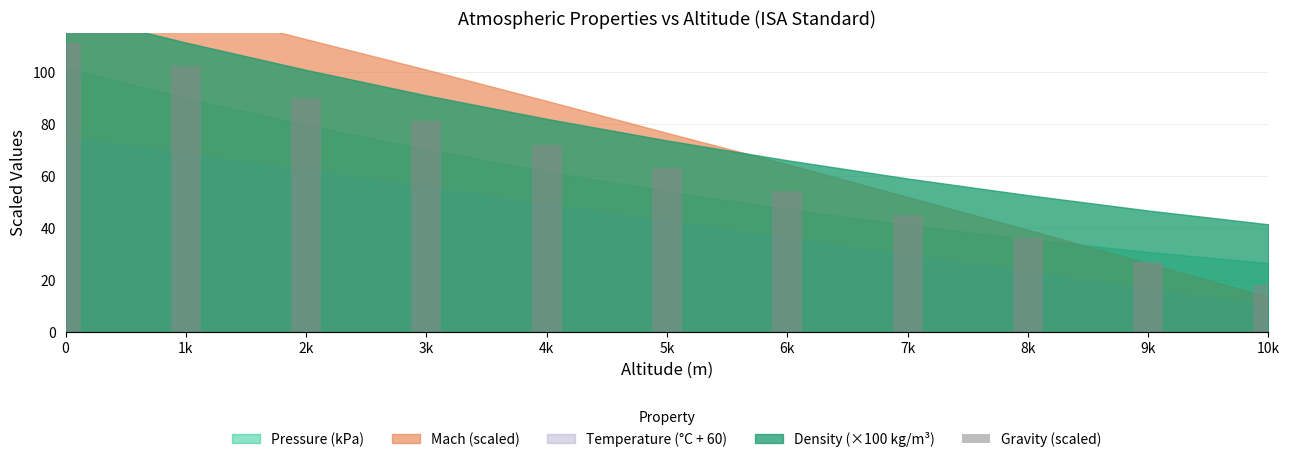

How many series are shown in this chart?

1